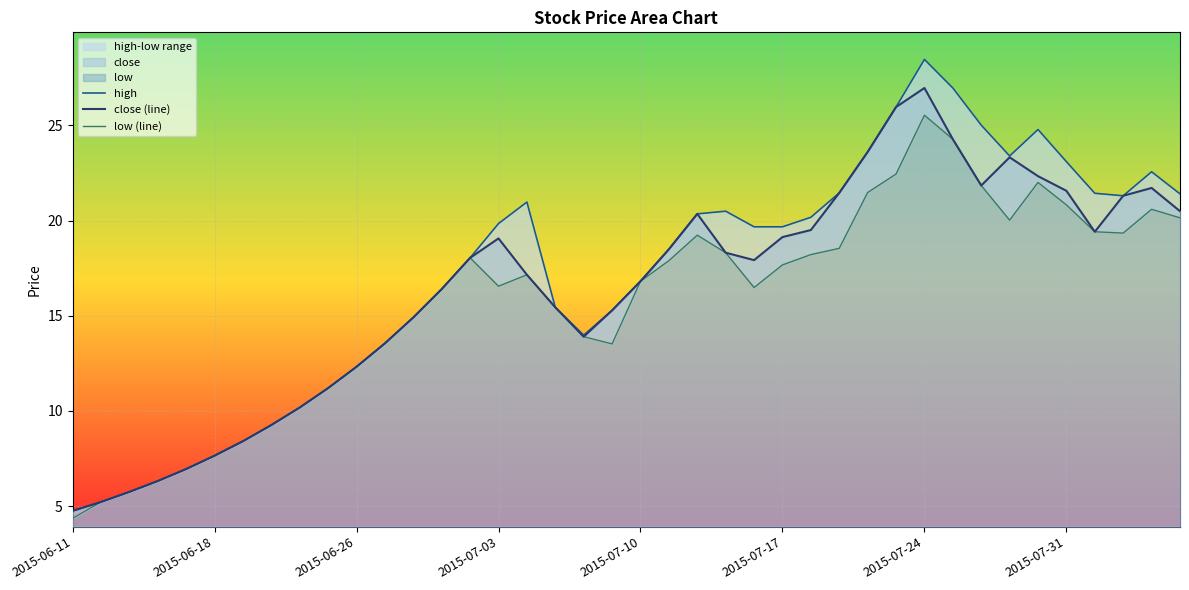

Is the value of high at 2015-07-31 greater than the value of close at 2015-07-30?

Yes